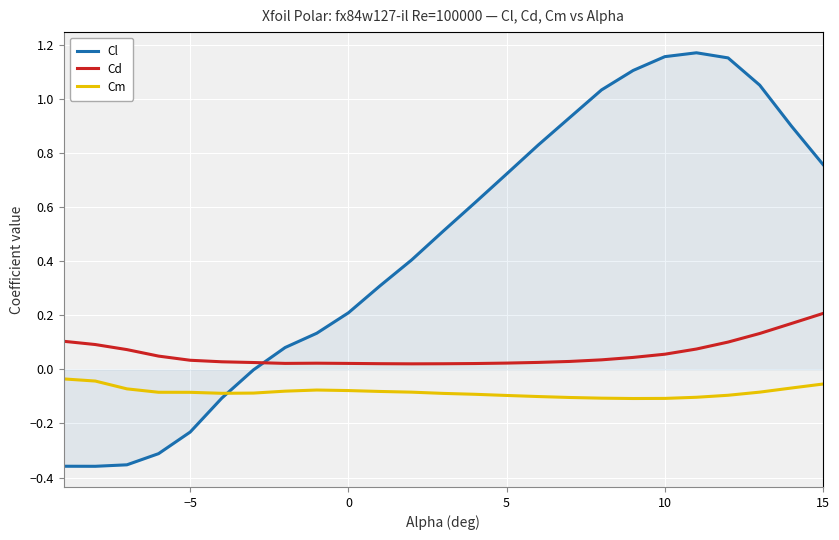

What is the difference between the maximum and minimum values in the Cl series?

1.5